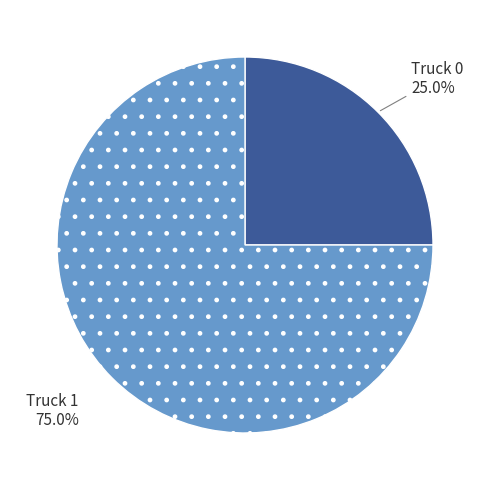

Is the sum of Truck 0 and Truck 1 greater than half?

Yes